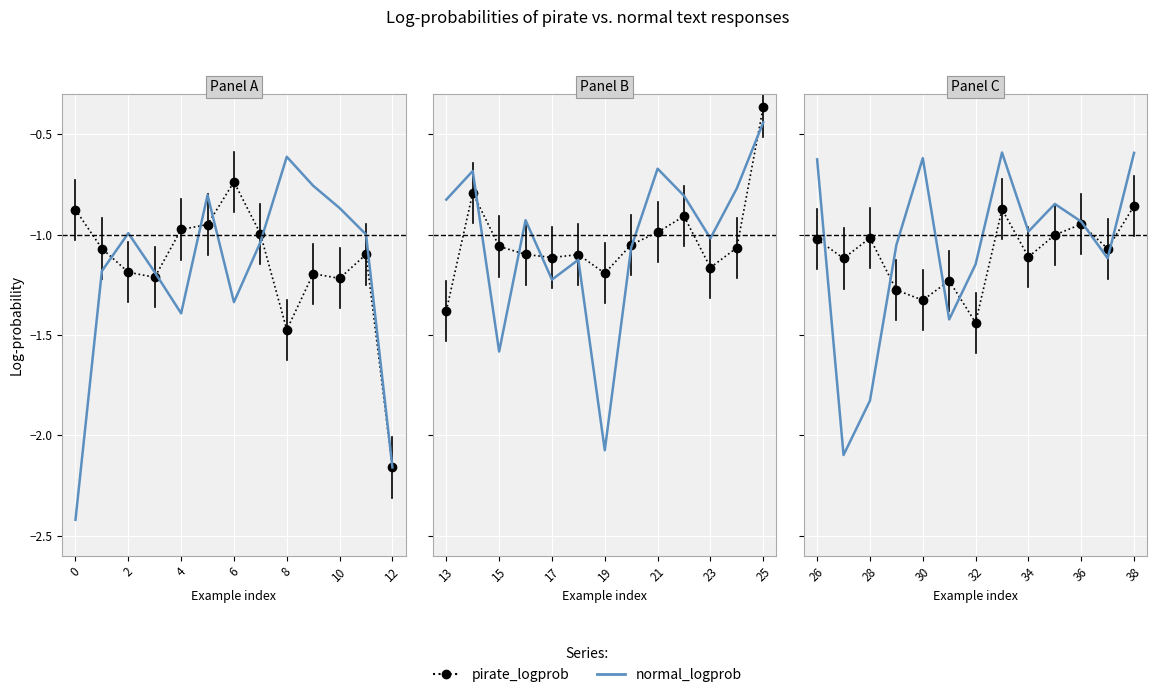

How many categories are shown in the chart?

13